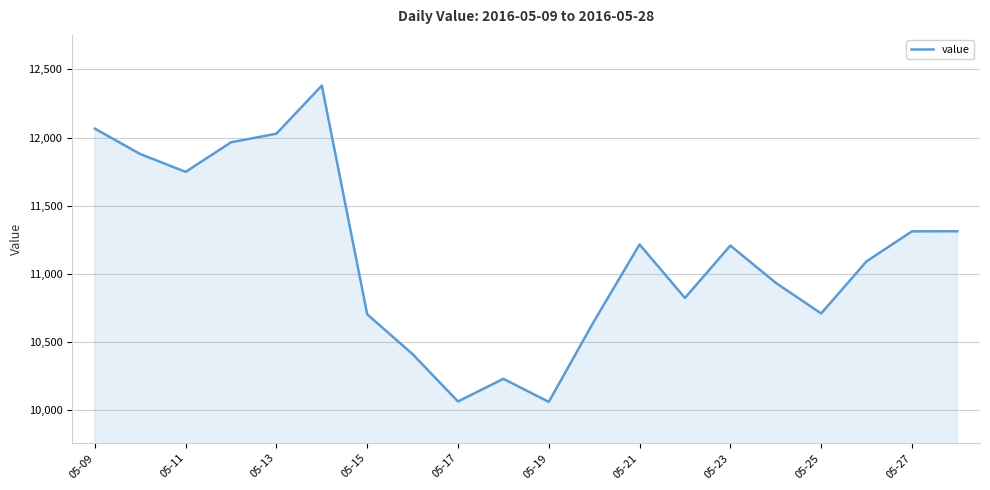

What is the greatest value displayed?

12381